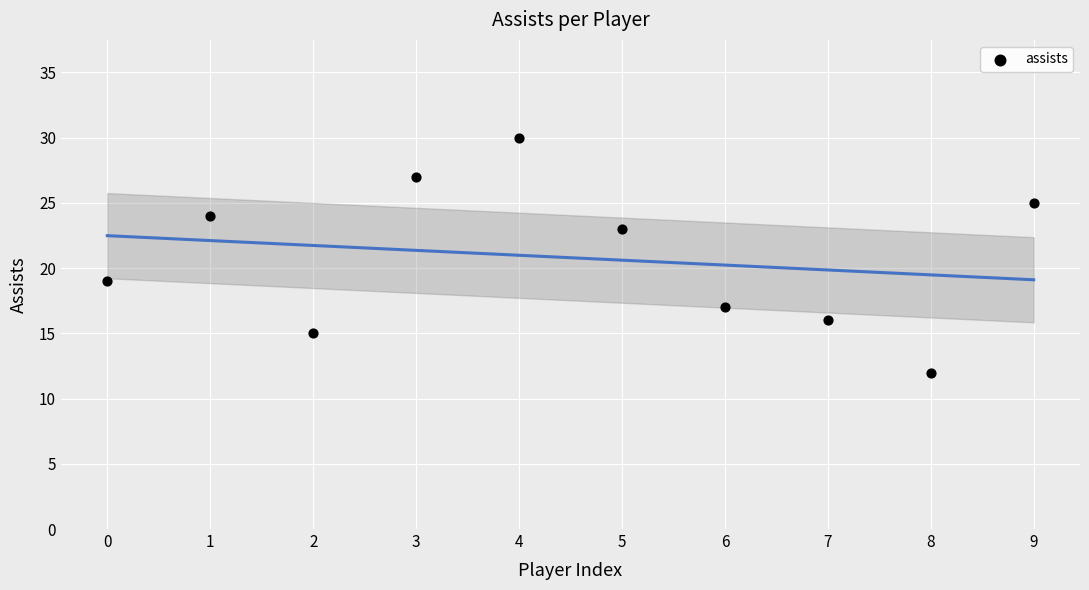

What is the range of Y values (max minus min)?

18